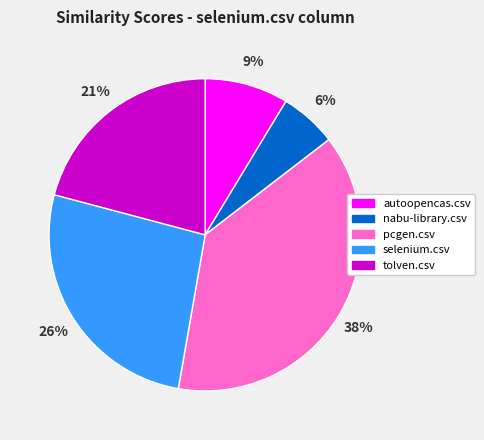

What percentage is the autoopencas.csv slice, to the nearest percent?

9%